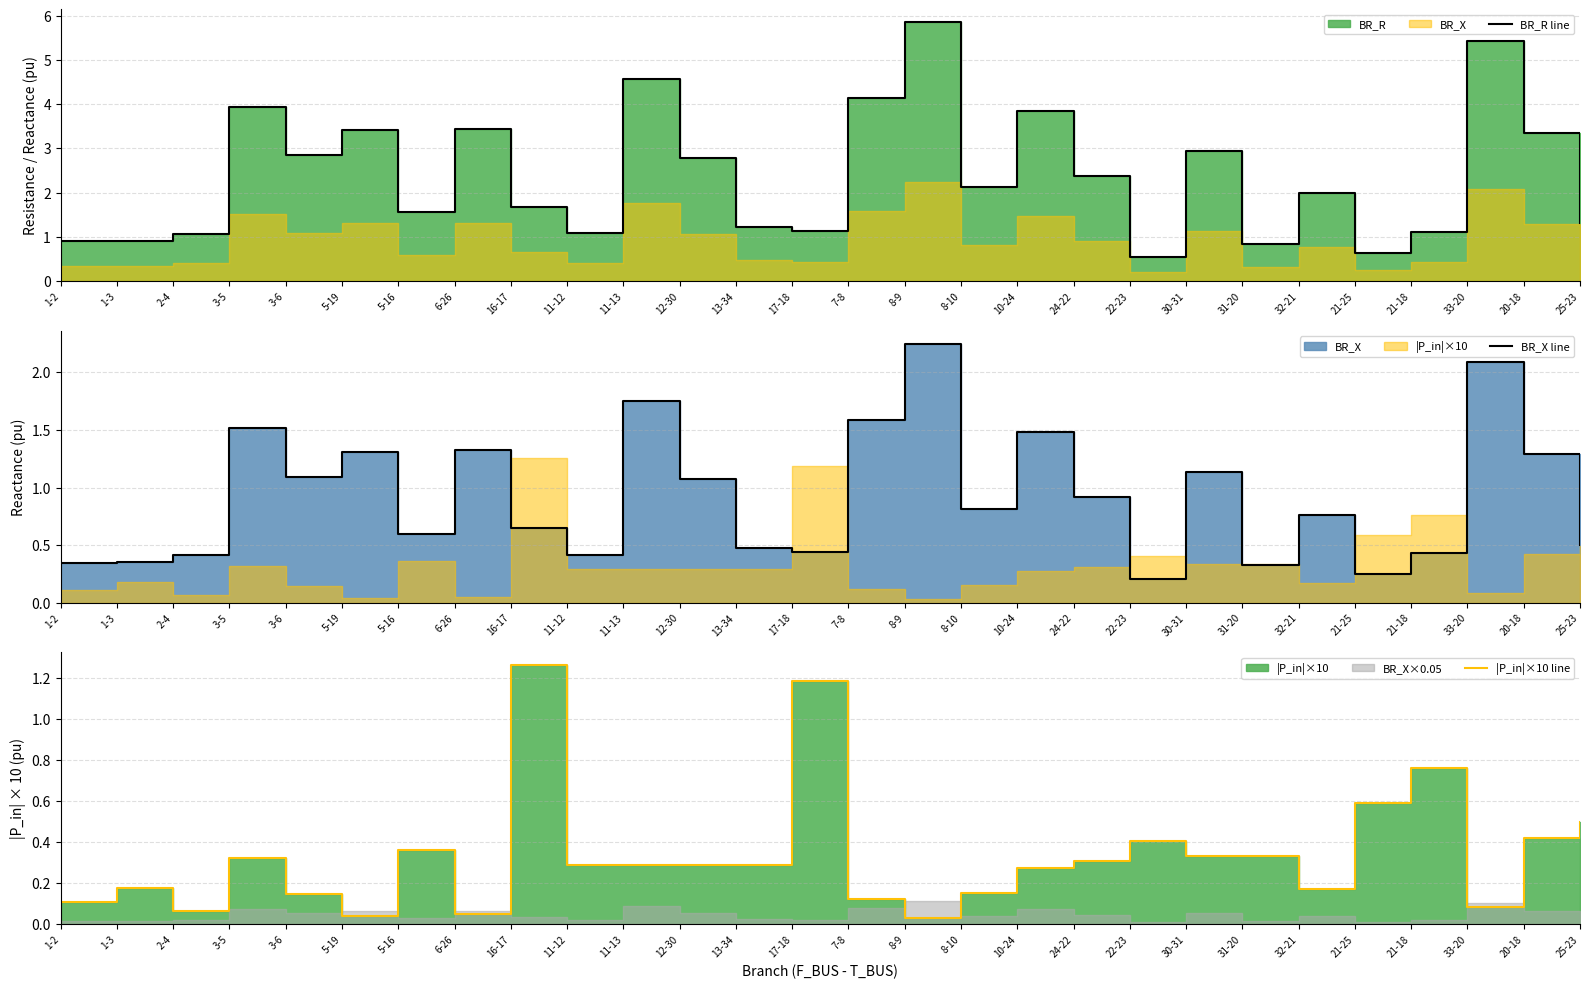

What is the difference between the highest and lowest values at 20-18?

2.9